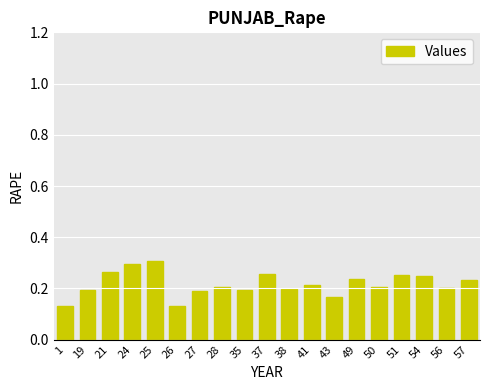

The value at 49 is 0.2. True or false?

True